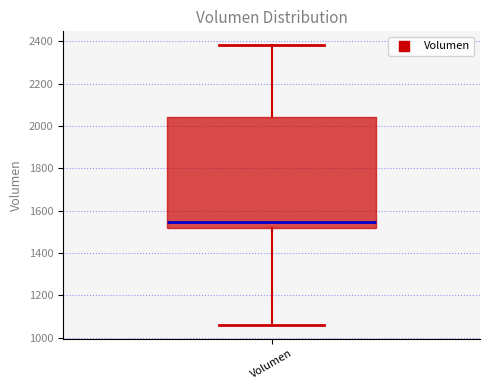

Where is the lower edge of the box for Volumen on the y-axis? The values are not printed on the chart, so give them approximately, as read against the axis.

1520